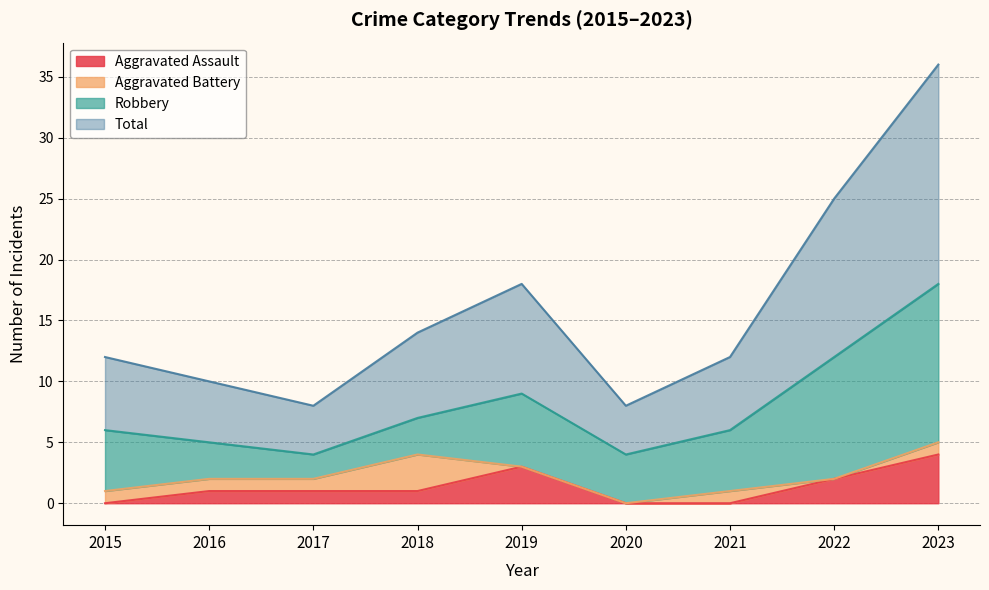

What is the spread (max minus min) of values at 2018?

13